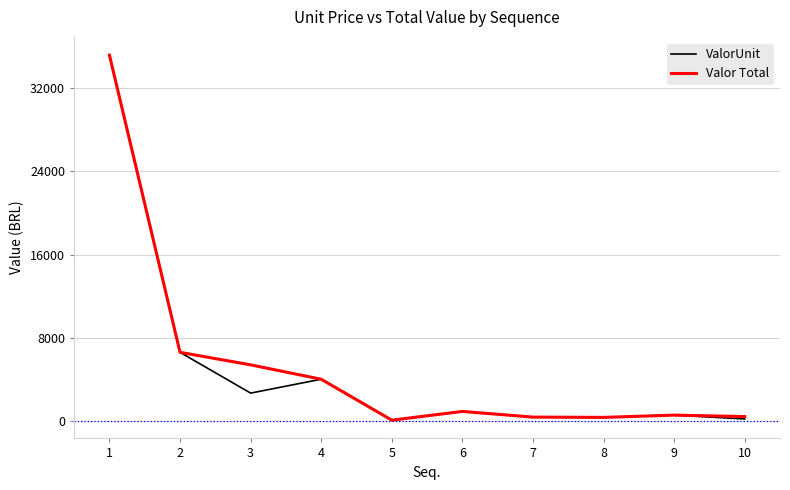

Does the chart have visible grid lines?

Yes